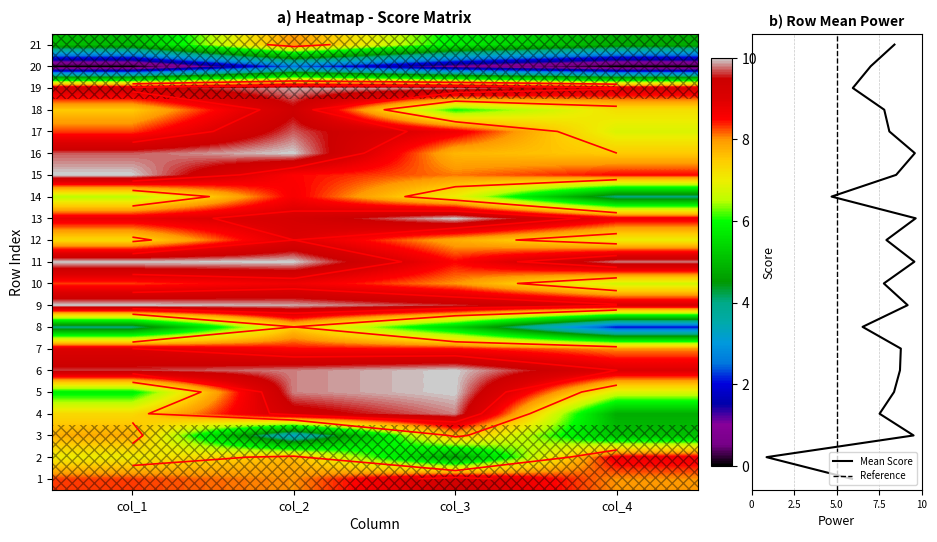

At how many categories does at least one series exceed 6?

4